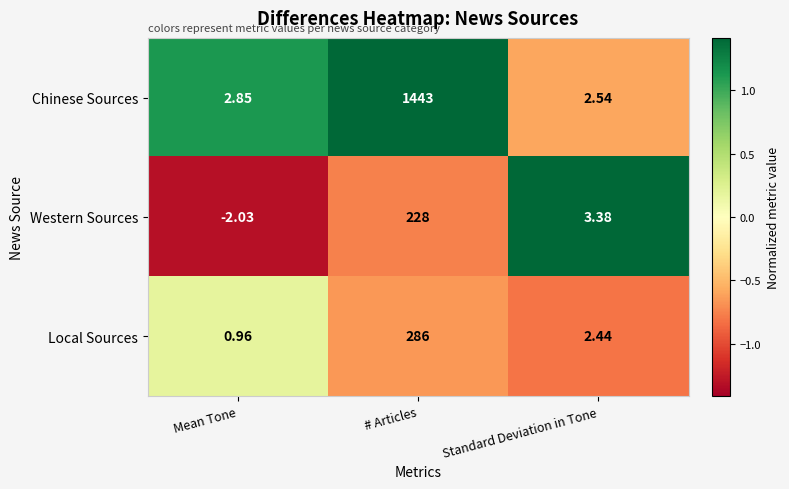

At which label does Western Sources reach its minimum?

Mean Tone